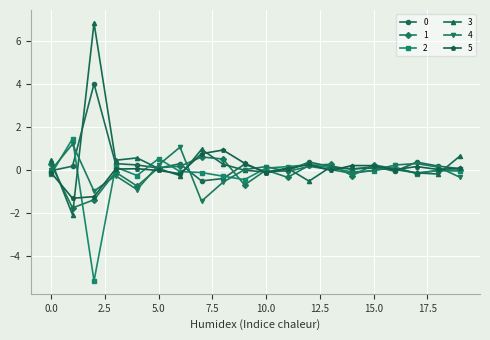

What is the lowest value of the 4 series?

-1.5